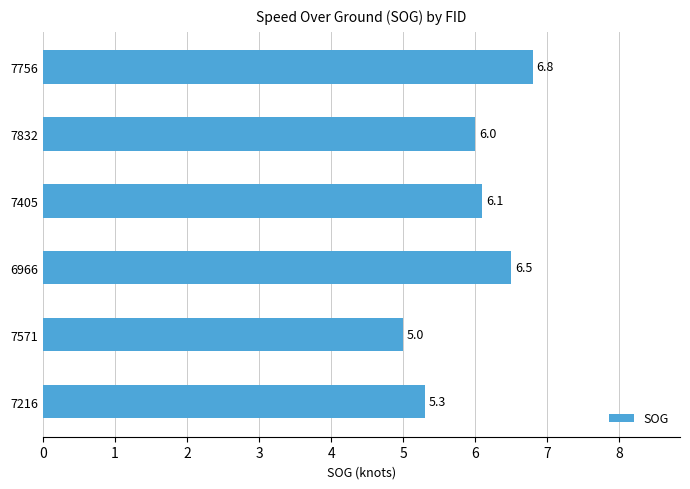

True or false: the data shows 7.9 at 7571.

False